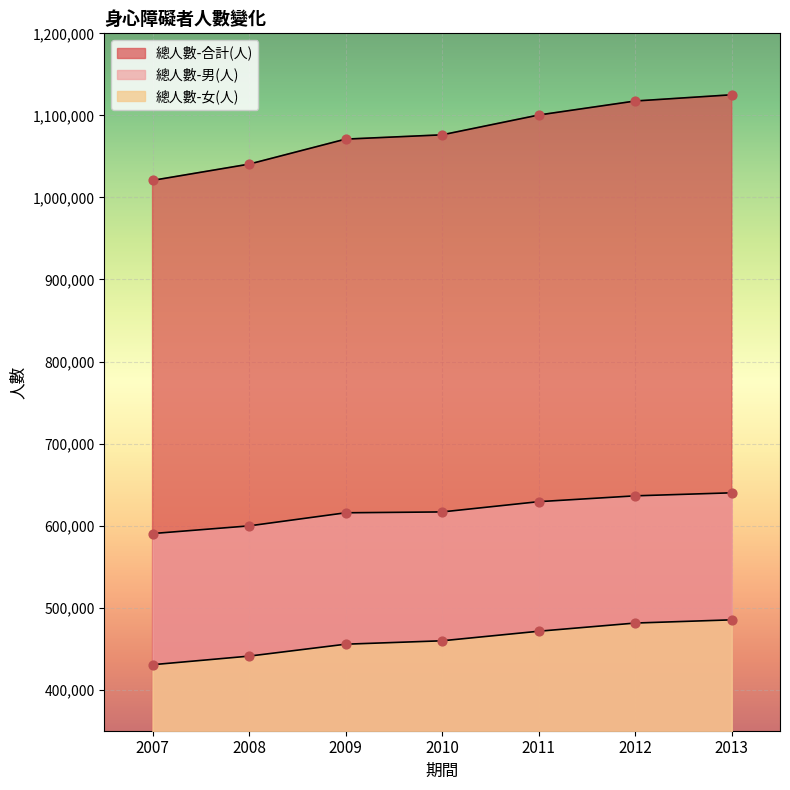

Which series has the widest spread of Y values?

總人數-合計(人)